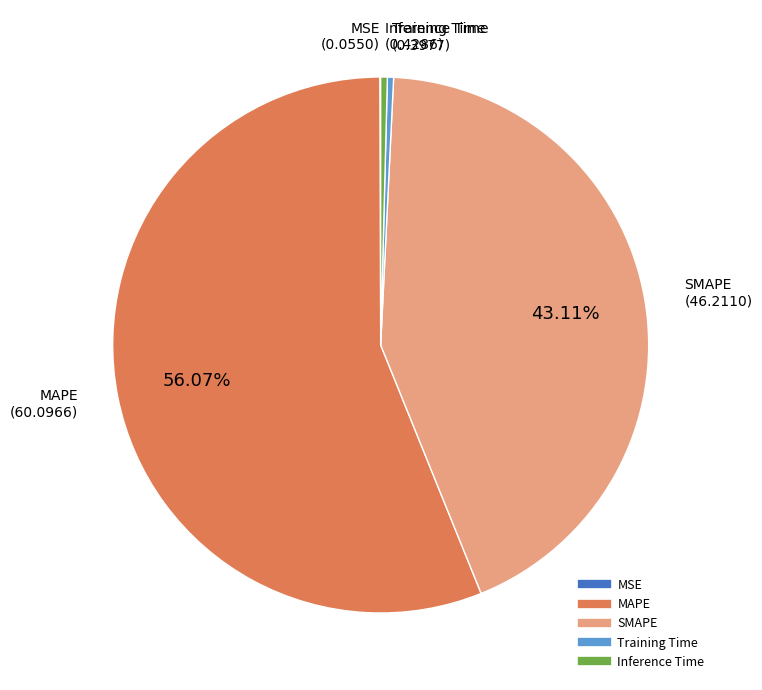

Is there a majority slice in this chart?

Yes